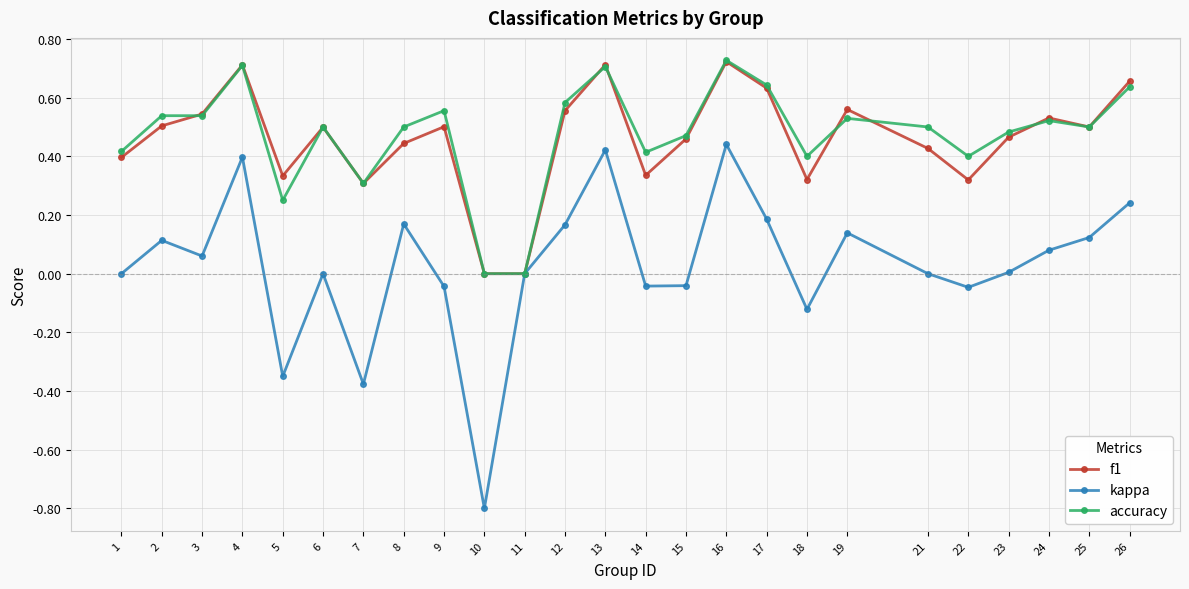

True or false: kappa has more than 0 interior local peaks.

True